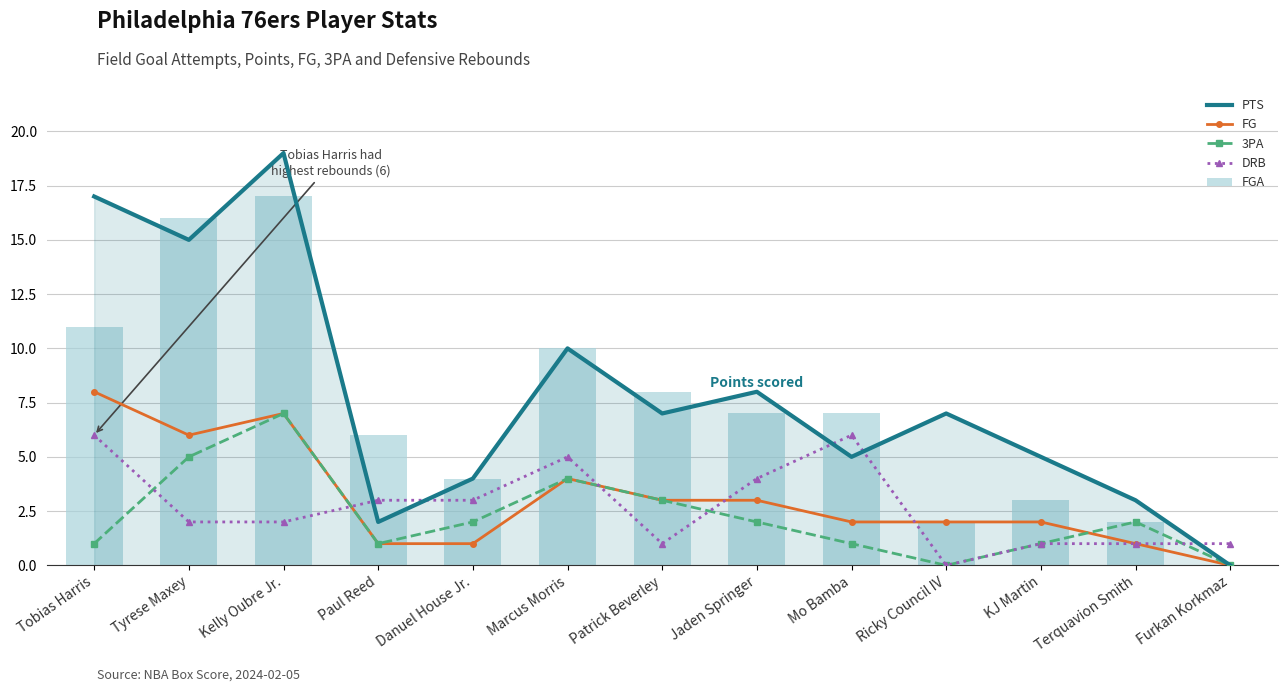

What is the value of the FGA bar at the 2nd from the left?

16